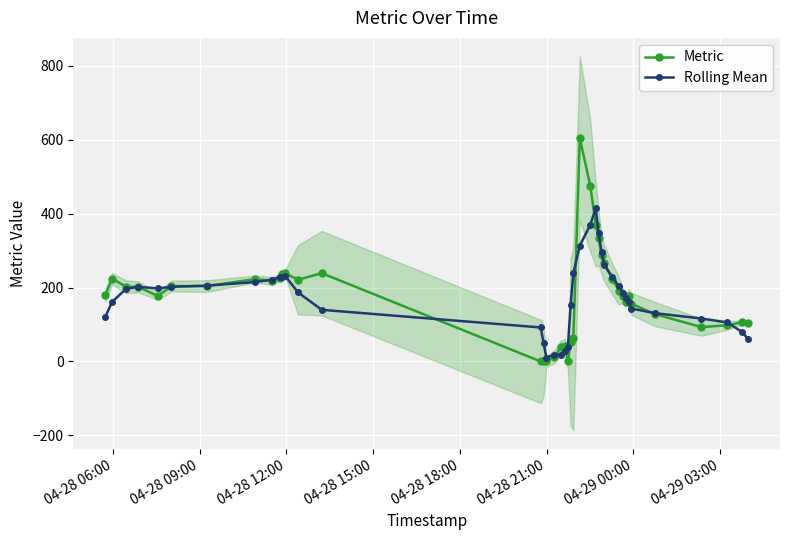

What is the value of the Rolling Mean point at the 33rd from the left?

173.0